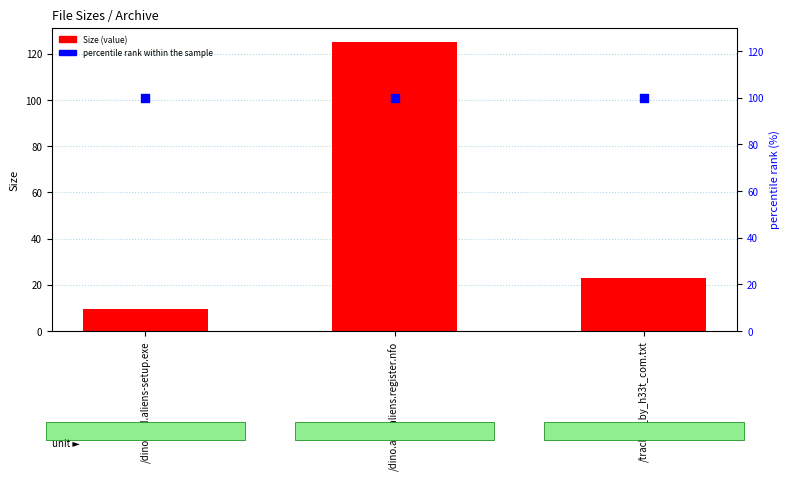

Which series has the widest spread of Y values?

Size